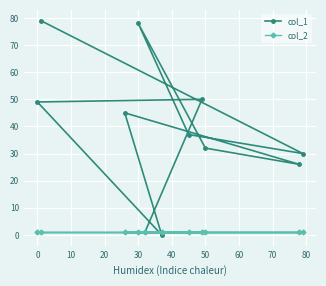

Which series has the largest total across all categories?

col_1